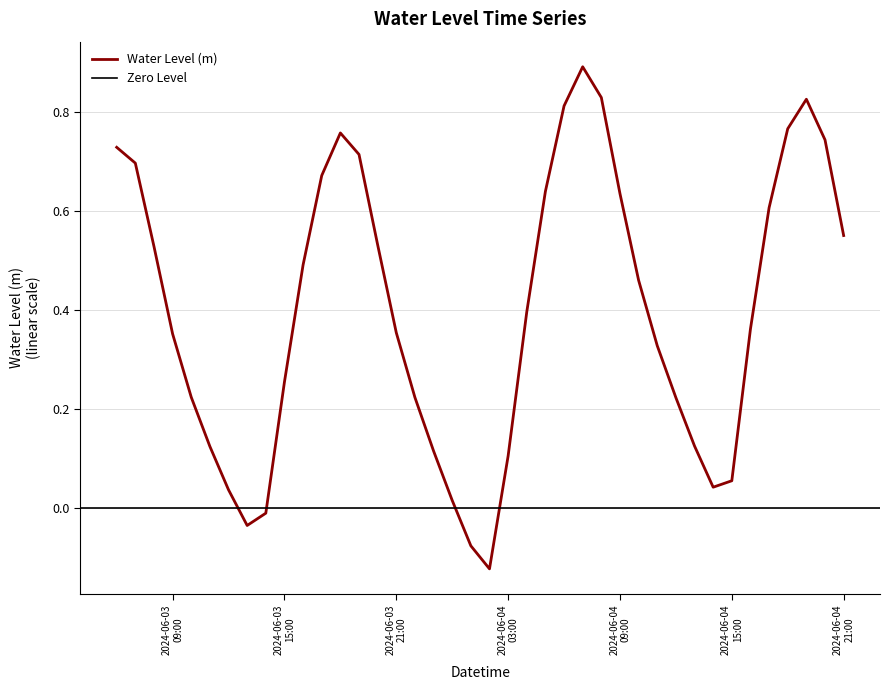

How many values are above zero?

36